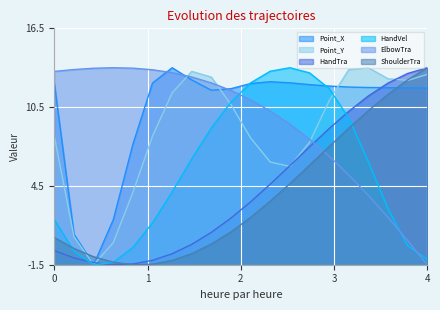

Which series has the largest total across all categories?

Point_X